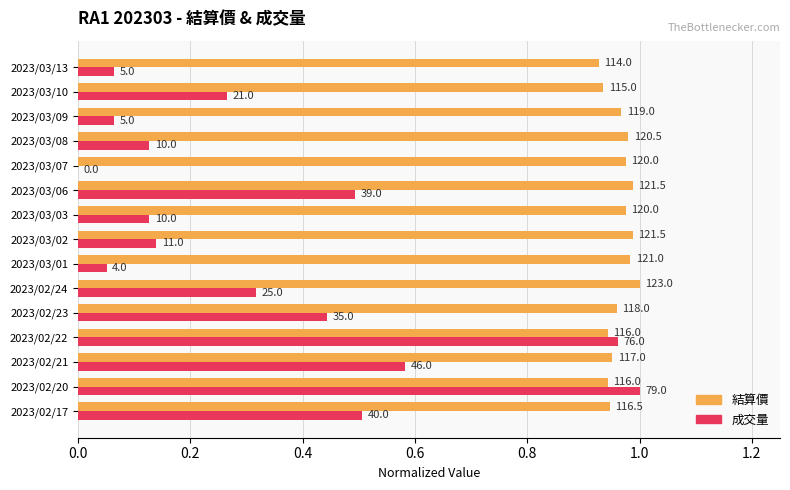

What is the difference between the maximum and second lowest values in the 結算價 series?

0.1